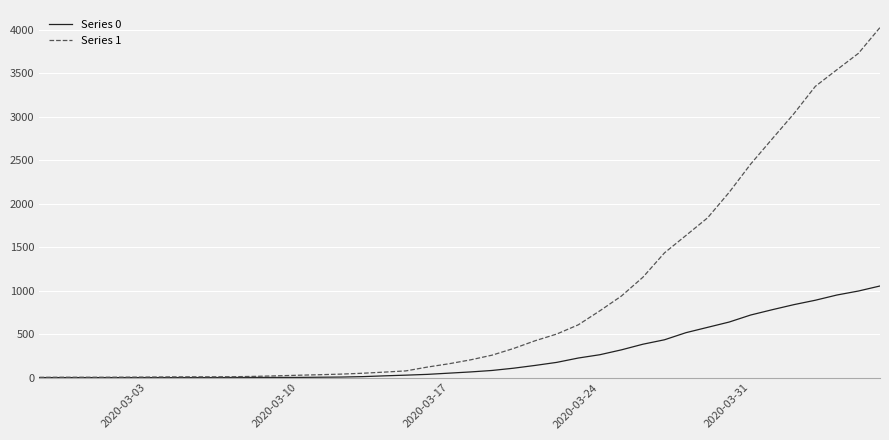

Which series has the largest range (max minus min)?

Series 1